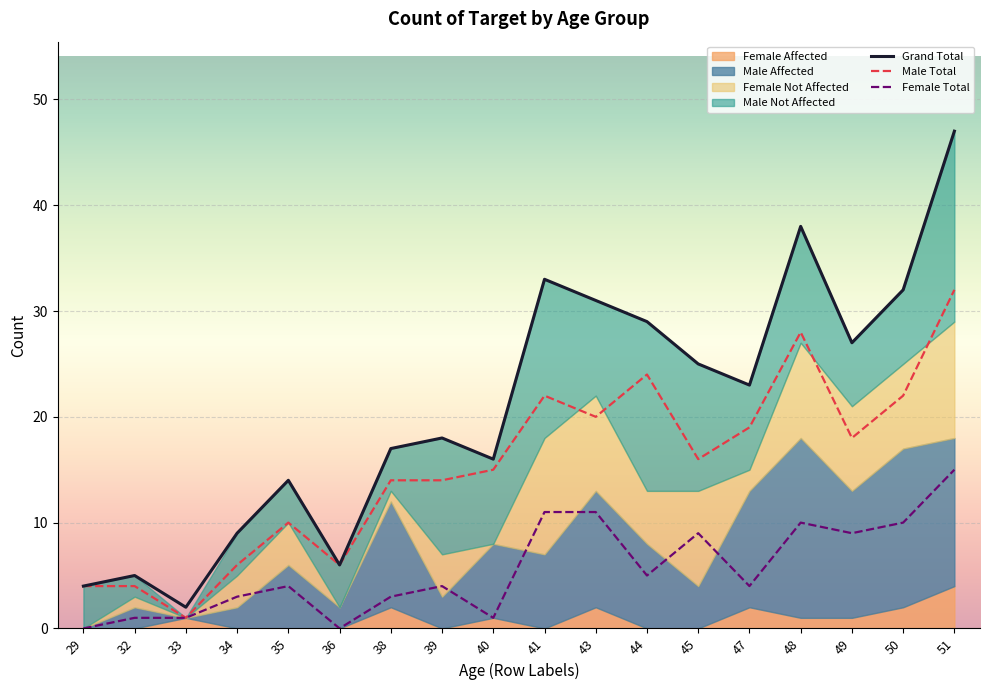

What is the approximate value of Female Total at 51, to the nearest 5?

15